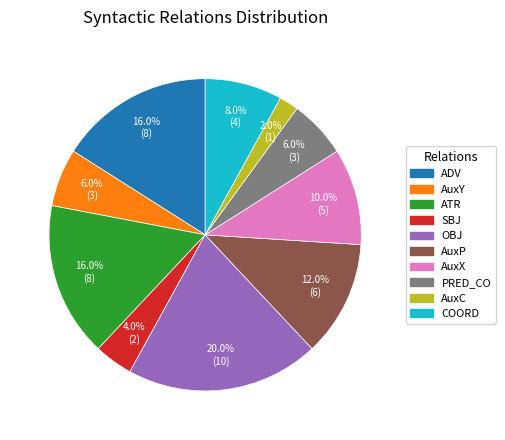

What portion of the pie excludes AuxC?

98.0%